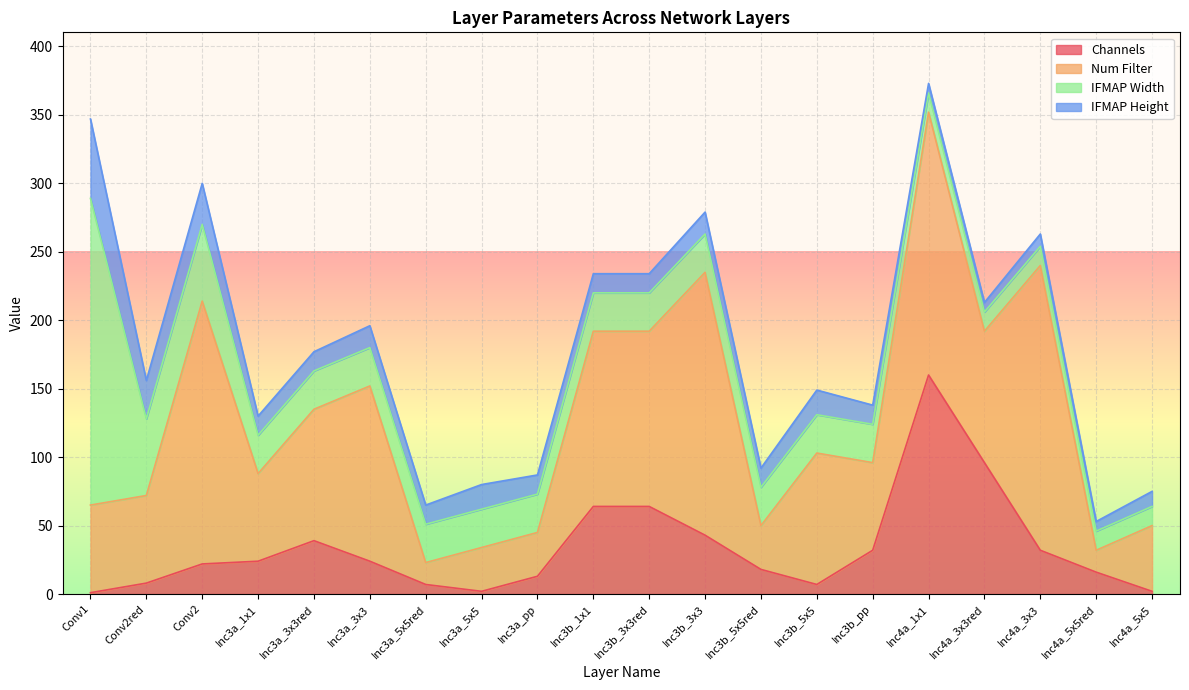

True or false: Num Filter and IFMAP Height intersect in this chart.

False